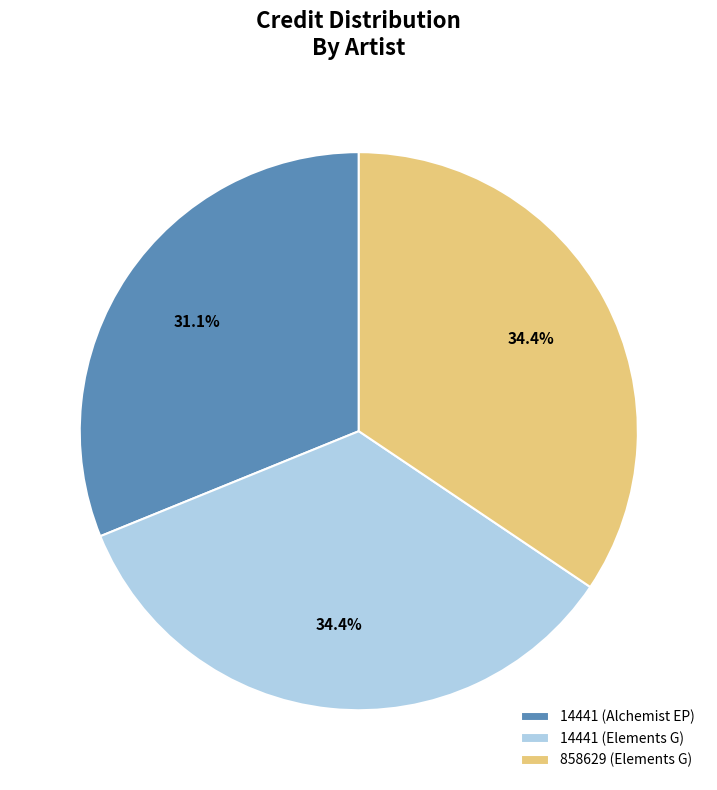

Is it true that 858629 (Elements G) is 24% of the pie?

False